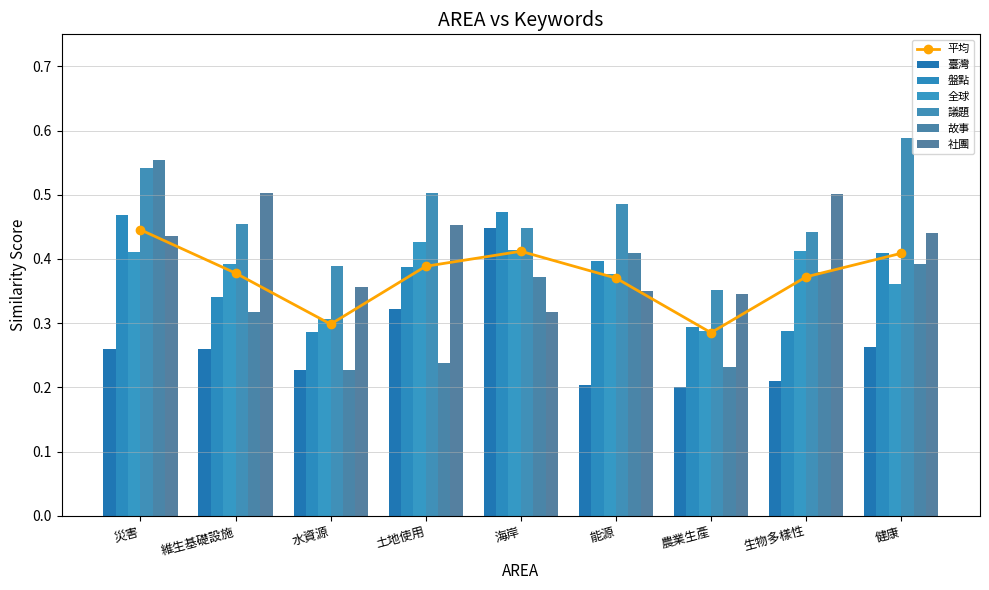

Which label corresponds to the largest value in the chart?

健康